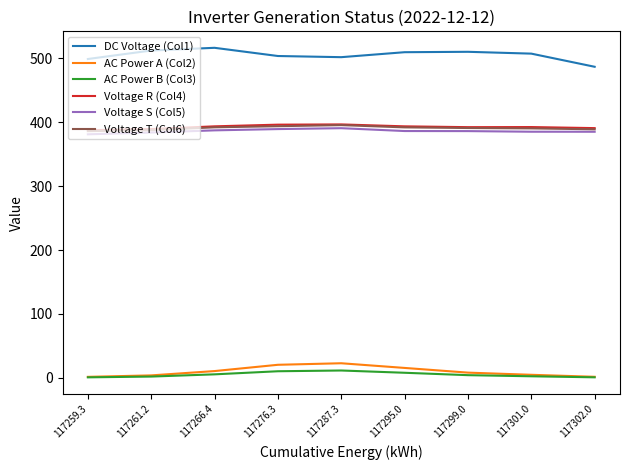

Count the number of categories in the chart.

9